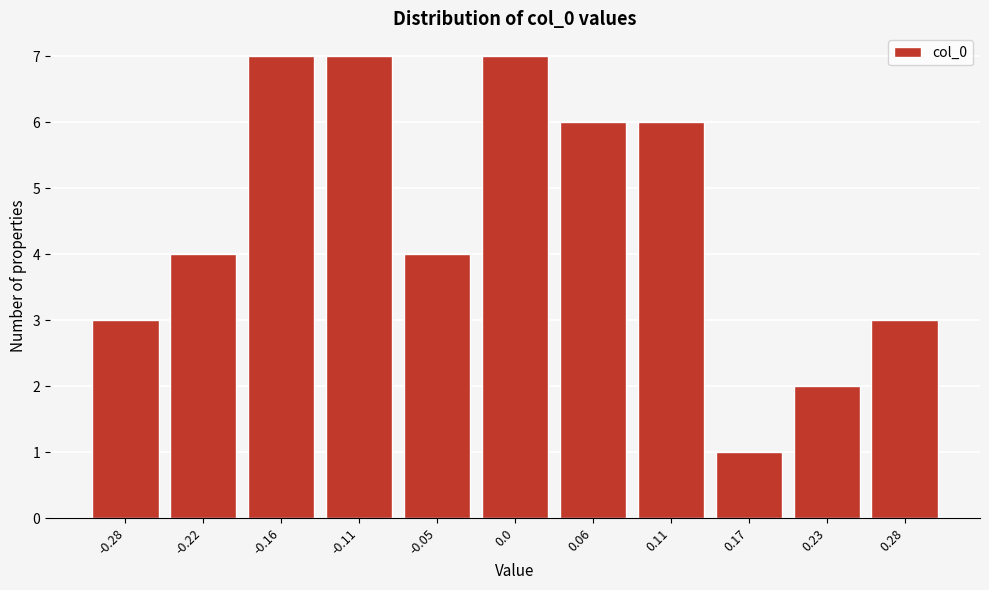

Reading left to right, transcribe all the data shown in this chart.

3	4	7	7	4	7	6	6	1	2	3